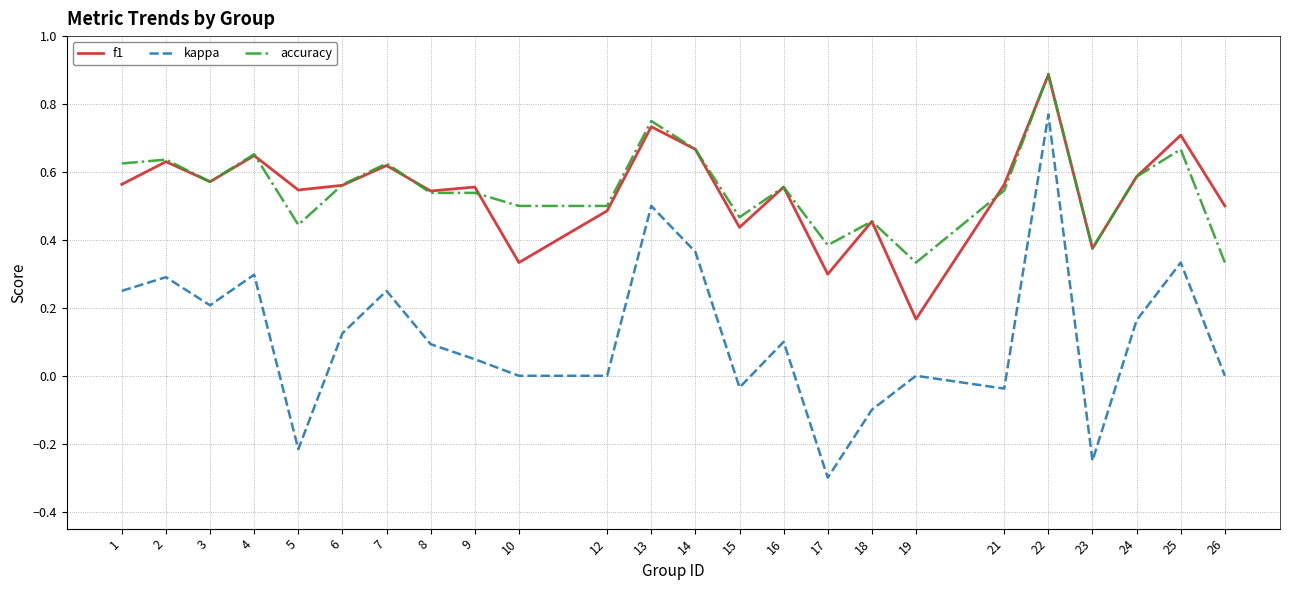

What is the minimum value shown in the chart?

-0.3